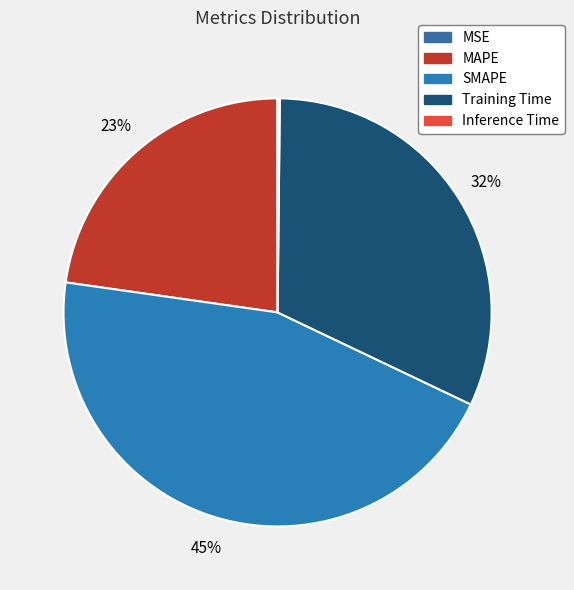

Count the number of slices in the pie.

5